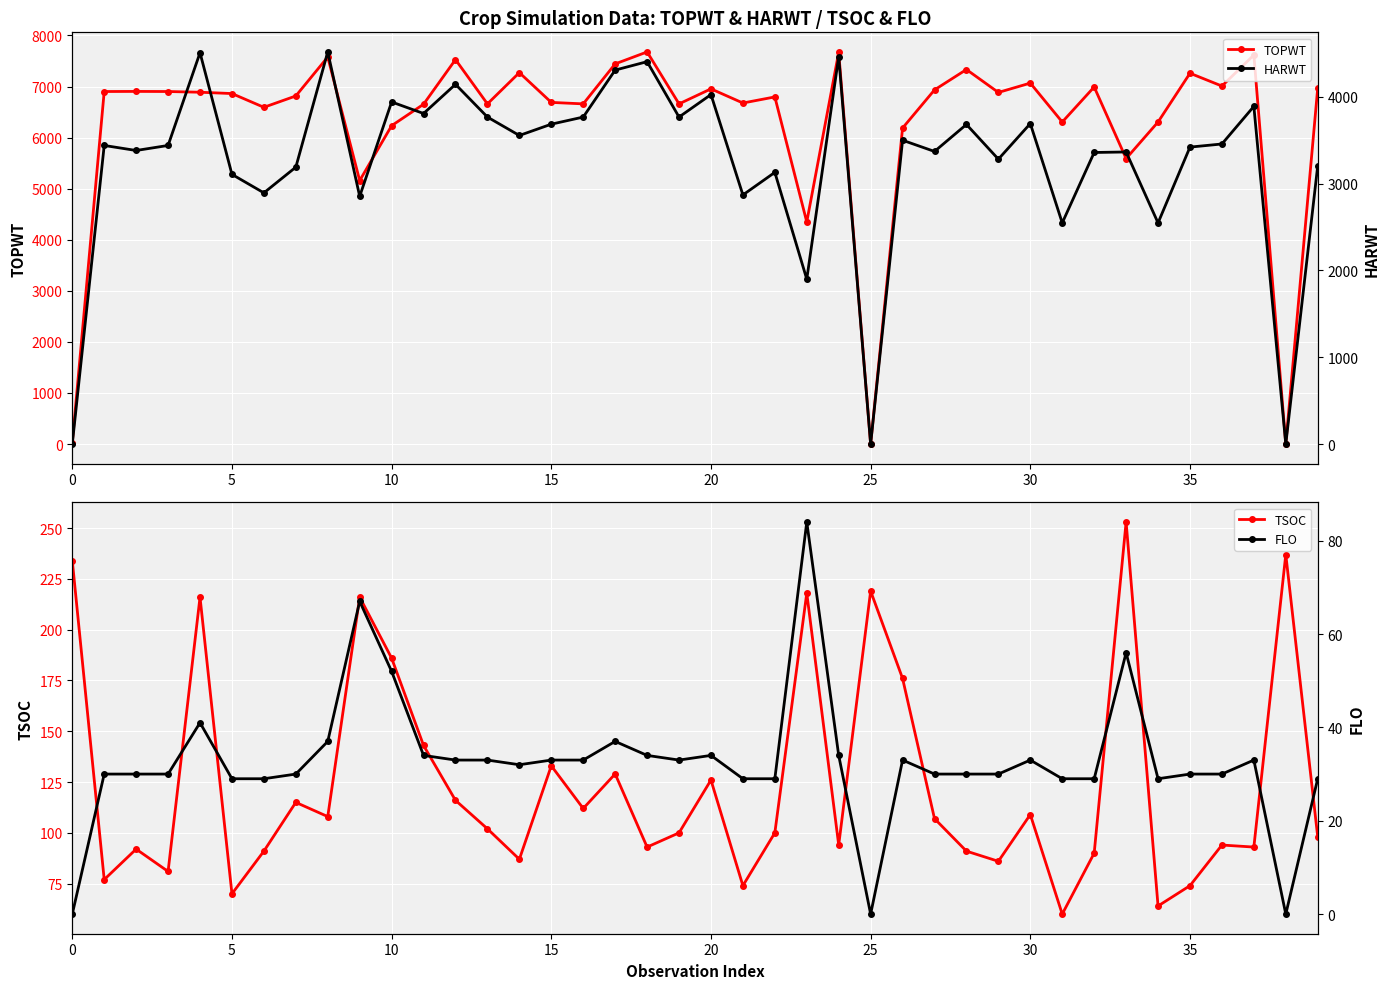

What is the greatest value displayed?

7678